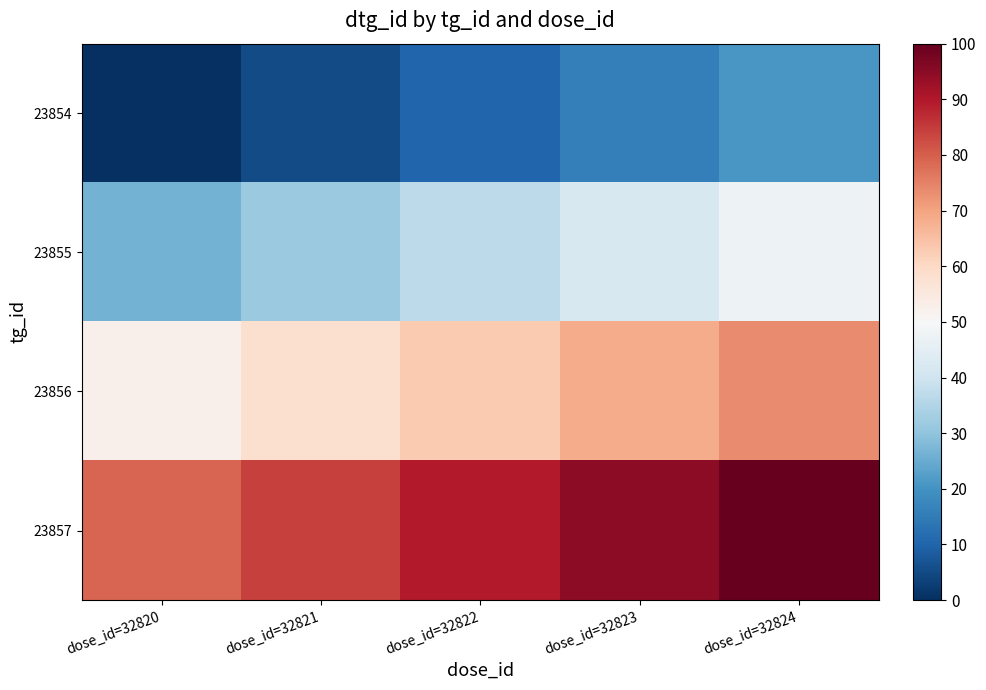

Reading left to right, extract all data points from this chart.

23854: dose_id=32820=0.0	dose_id=32821=5.3	dose_id=32822=10.5	dose_id=32823=15.8	dose_id=32824=21.1
23855: dose_id=32820=26.3	dose_id=32821=31.6	dose_id=32822=36.8	dose_id=32823=42.1	dose_id=32824=47.4
23856: dose_id=32820=52.6	dose_id=32821=57.9	dose_id=32822=63.2	dose_id=32823=68.4	dose_id=32824=73.7
23857: dose_id=32820=78.9	dose_id=32821=84.2	dose_id=32822=89.5	dose_id=32823=94.7	dose_id=32824=100.0